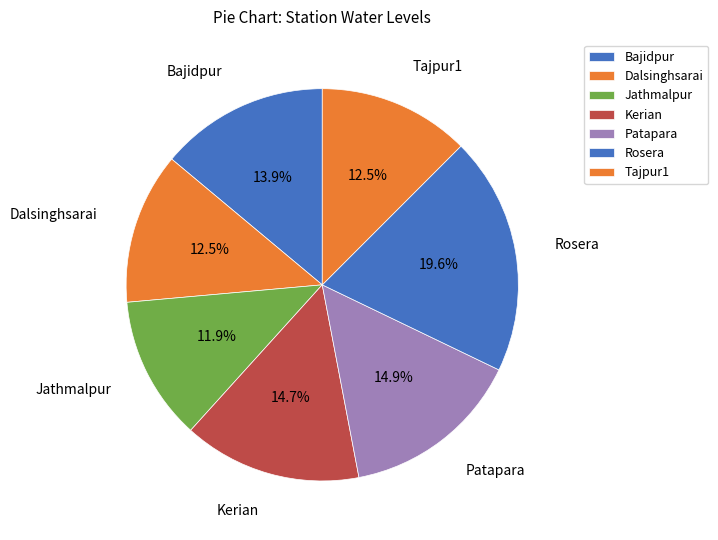

Count the number of slices in the pie.

7